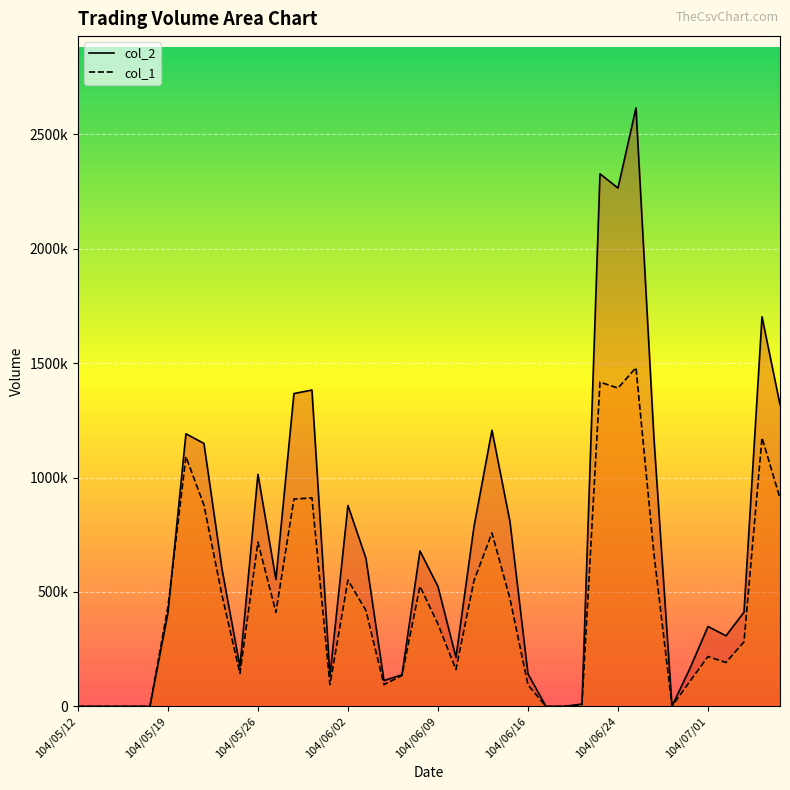

What is the difference between the second highest and second lowest values in the col_1 series?

1417000